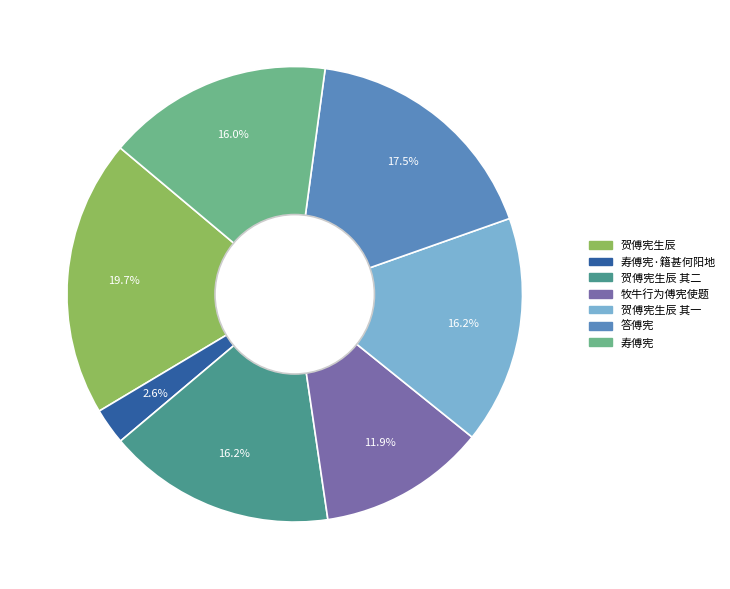

Is there a majority slice in this chart?

No